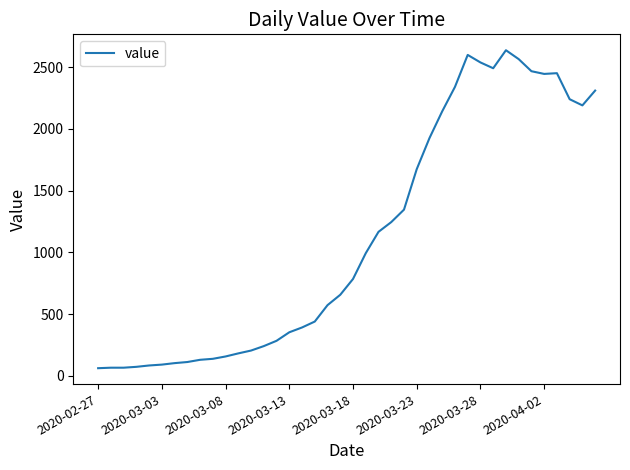

What is the maximum value shown in the chart?

2638